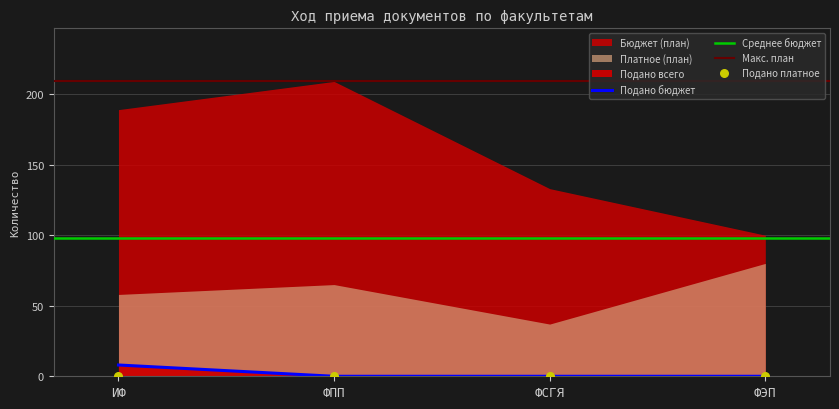

Is the value of Платное (план) at ФПП greater than the value of Подано бюджет at ФСГЯ?

Yes